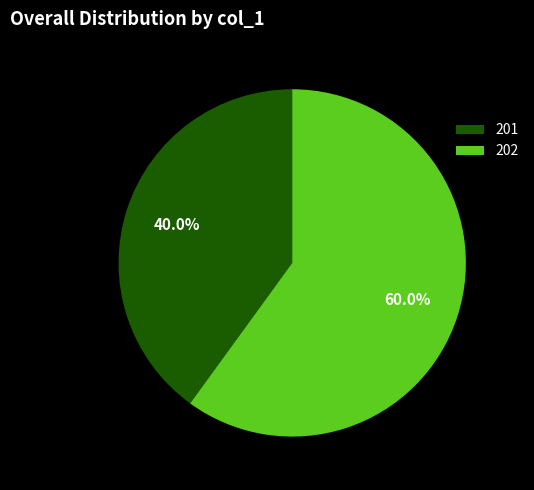

What percentage is the 201 slice, to the nearest percent?

40%